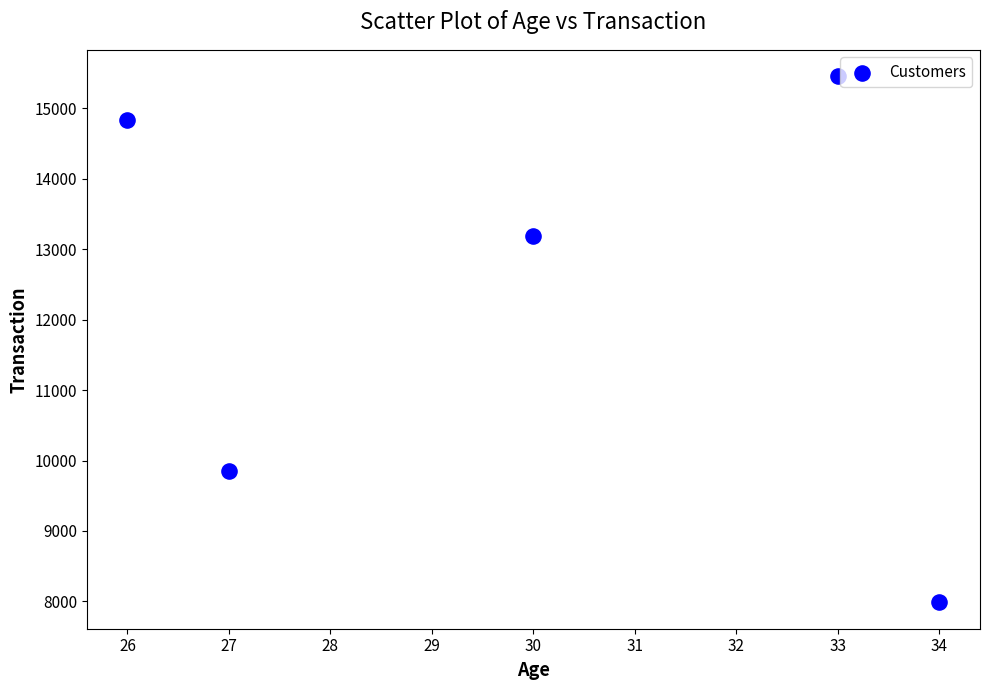

What Y value in the scatter plot is closest to 11722?

13189